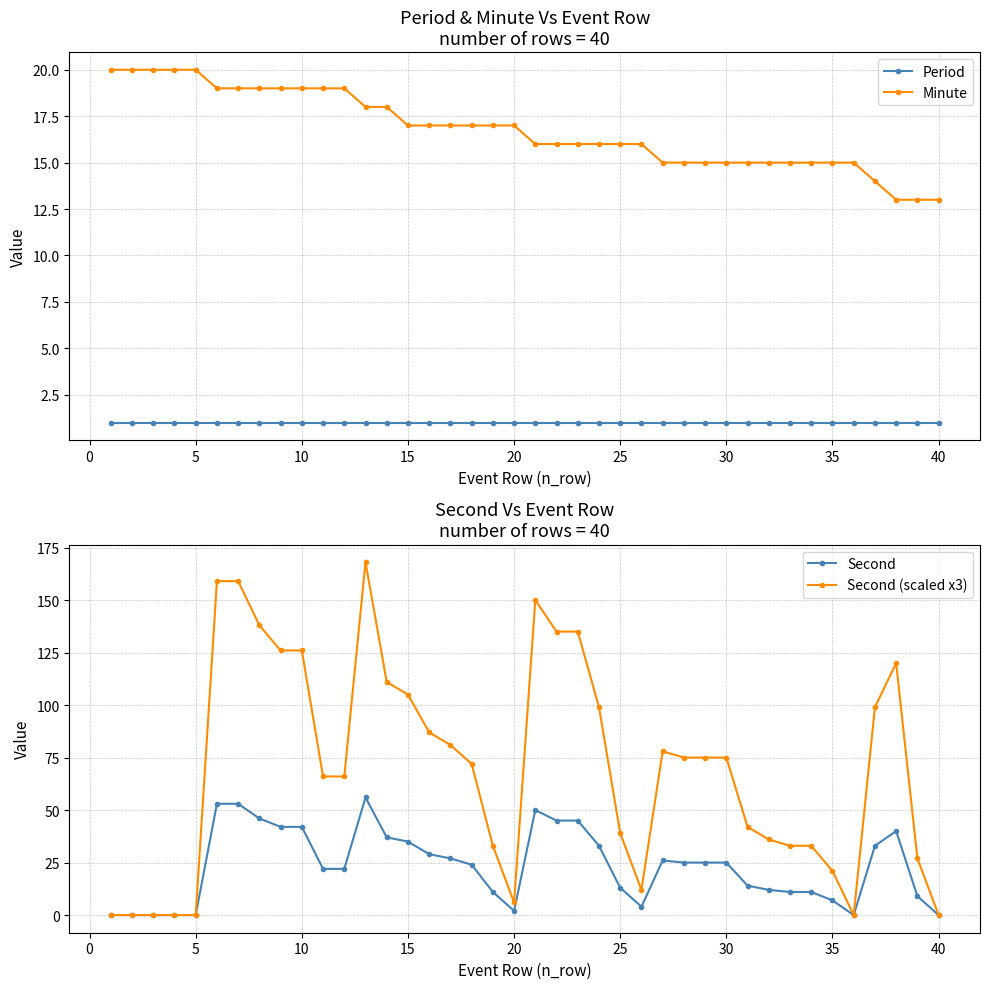

True or false: Second (scaled x3) has a value of 62 at 10.

False